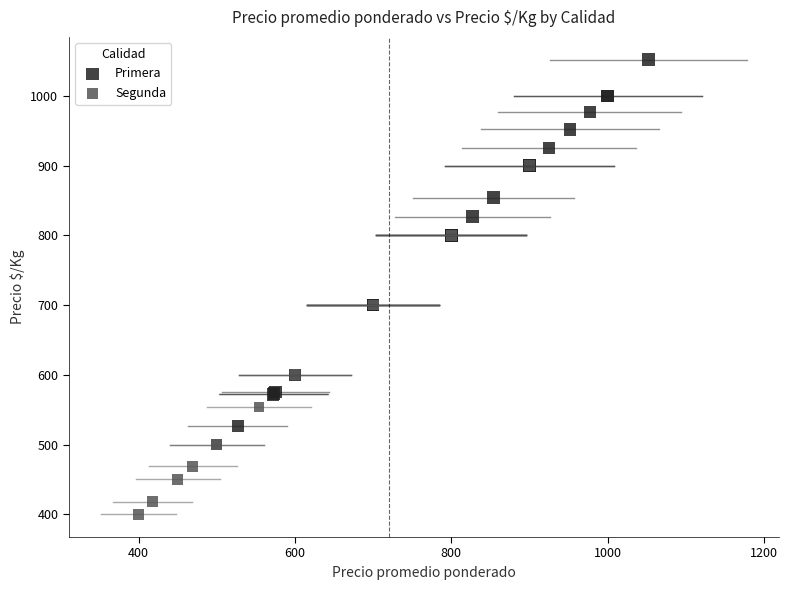

Which series contains the lowest Y value?

Segunda